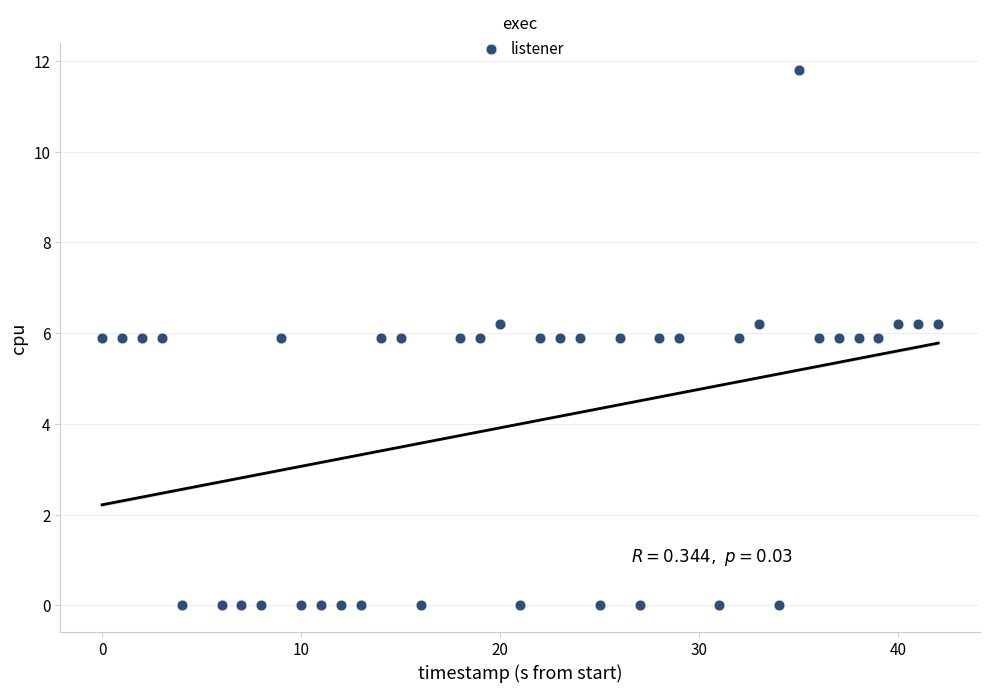

What is the range of Y values (max minus min)?

11.8